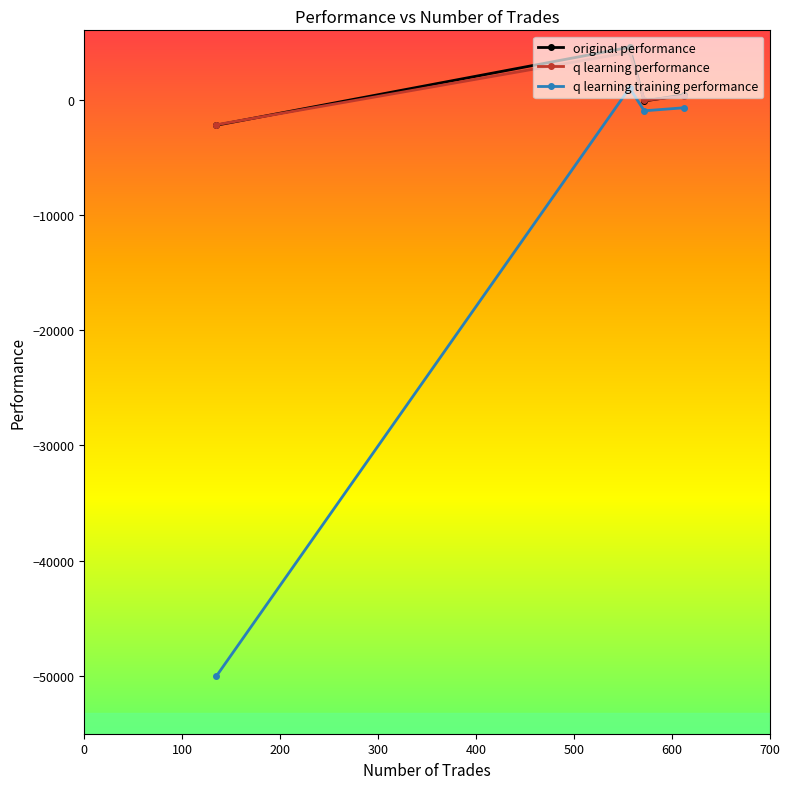

What is the smallest value displayed?

-50000.0